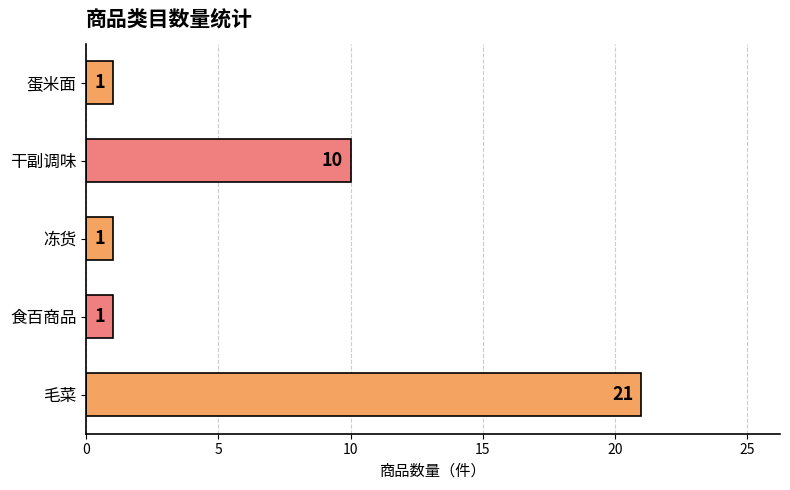

Are the bars grouped side by side (vs. stacked)?

No